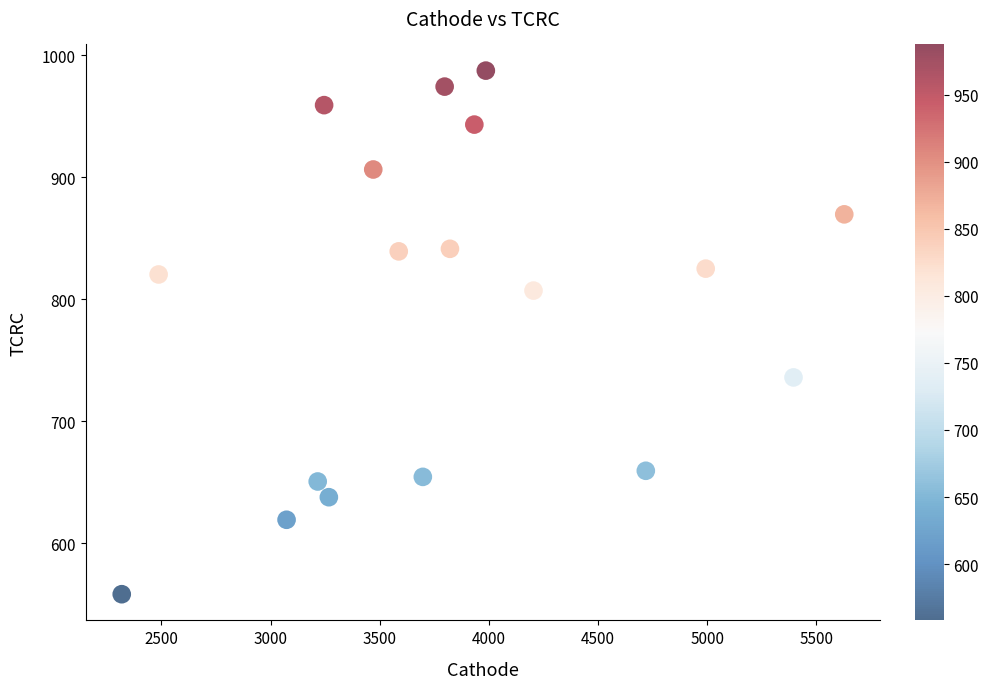

What is the range of Y values (max minus min)?

429.5